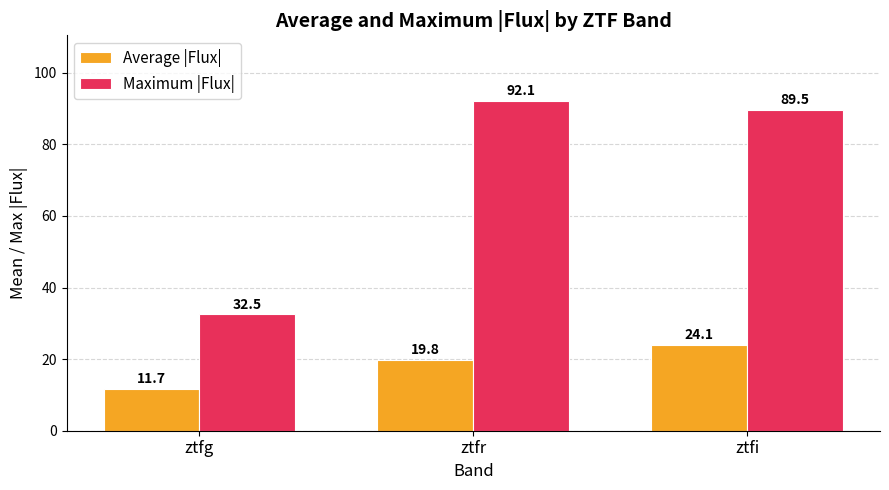

What is the sum of all Maximum |Flux| values?

214.1